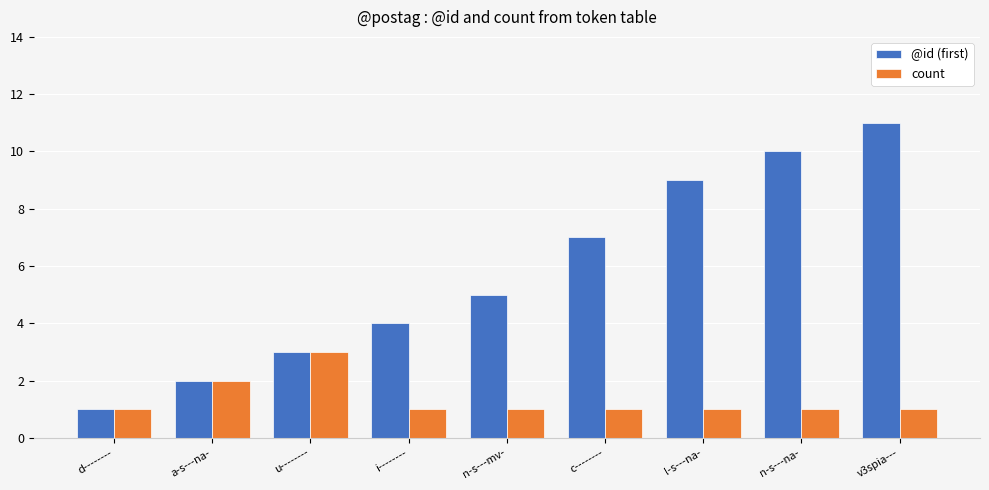

Reading left to right, transcribe all the data shown in this chart.

@id (first): 1	2	3	4	5	7	9	10	11
count: 1	2	3	1	1	1	1	1	1